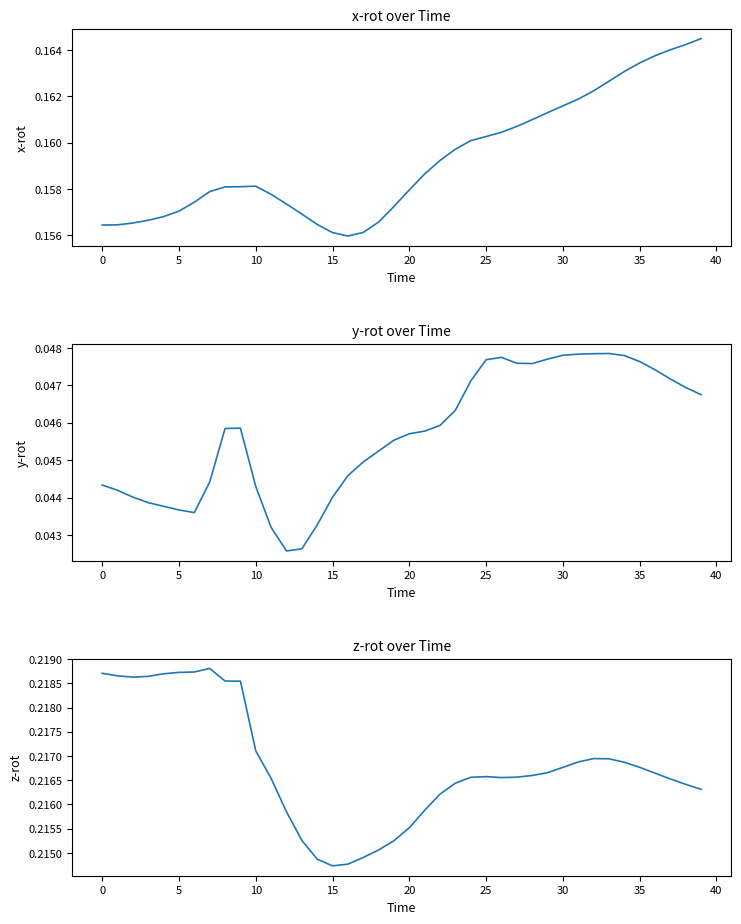

What is the sum of the x-rot values at 35 and 30?

0.3